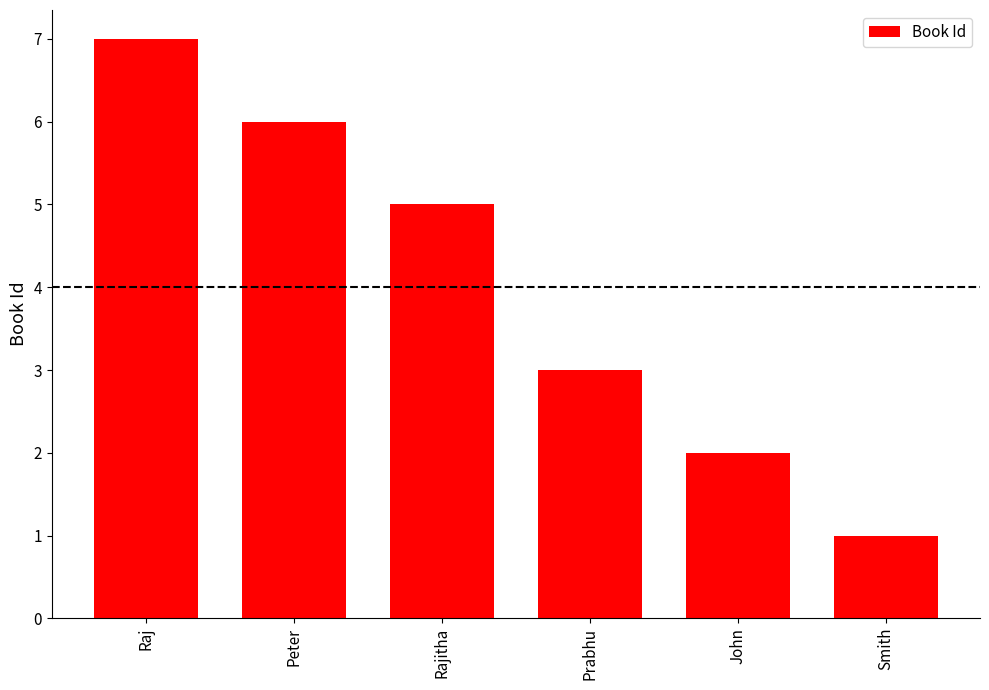

What is the minimum value shown in the chart?

1